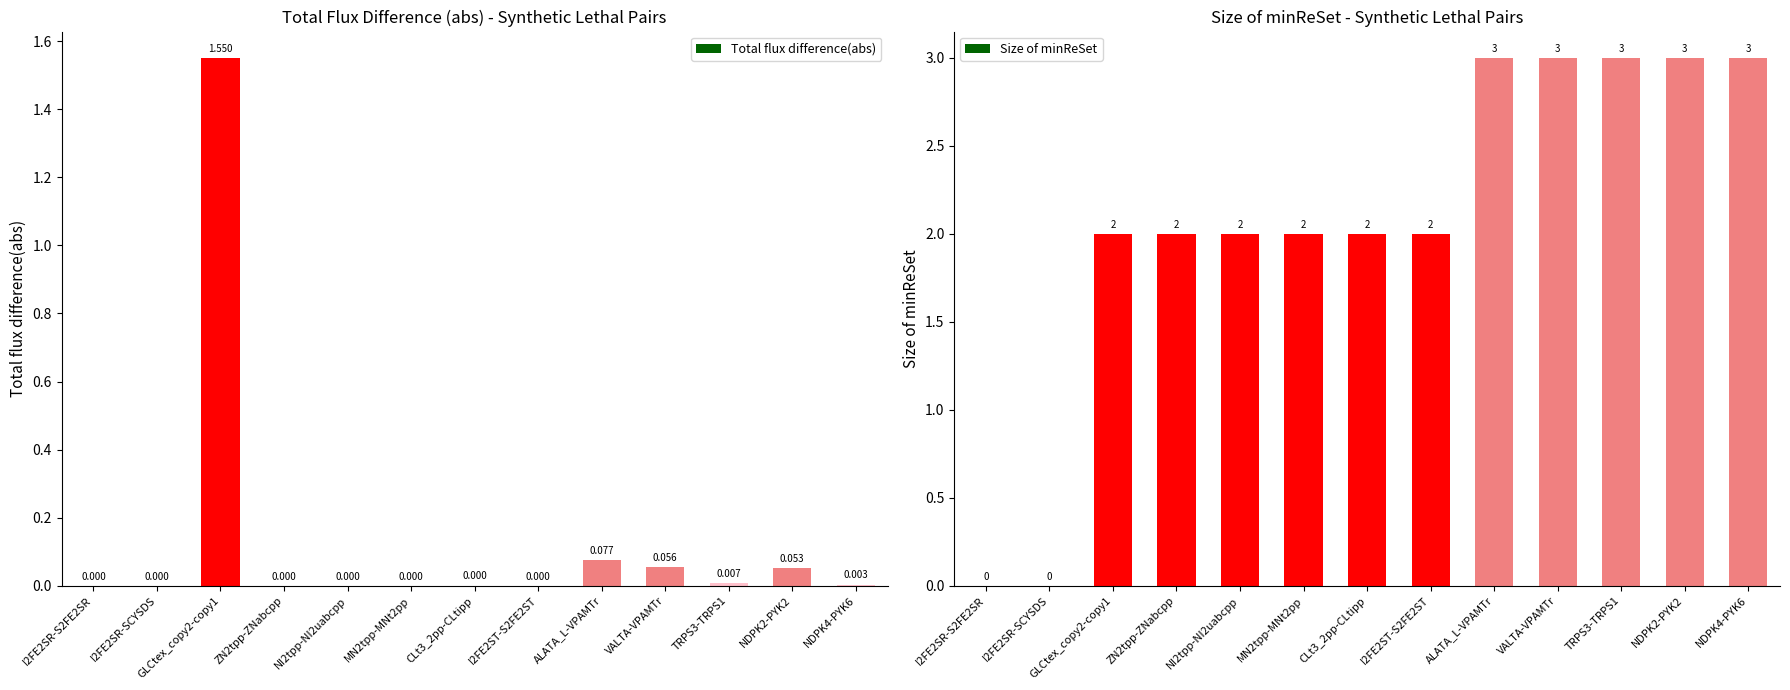

What is the greatest value displayed?

3.0